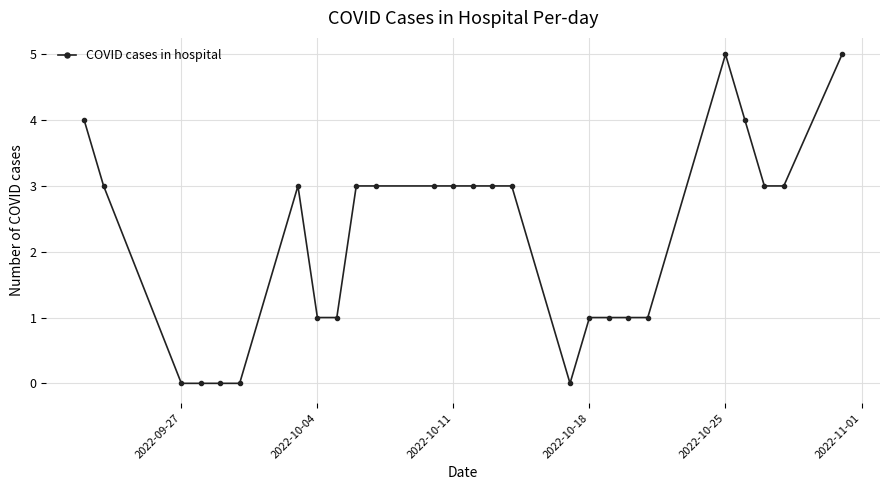

What is the value of the 18th point from the left?

1